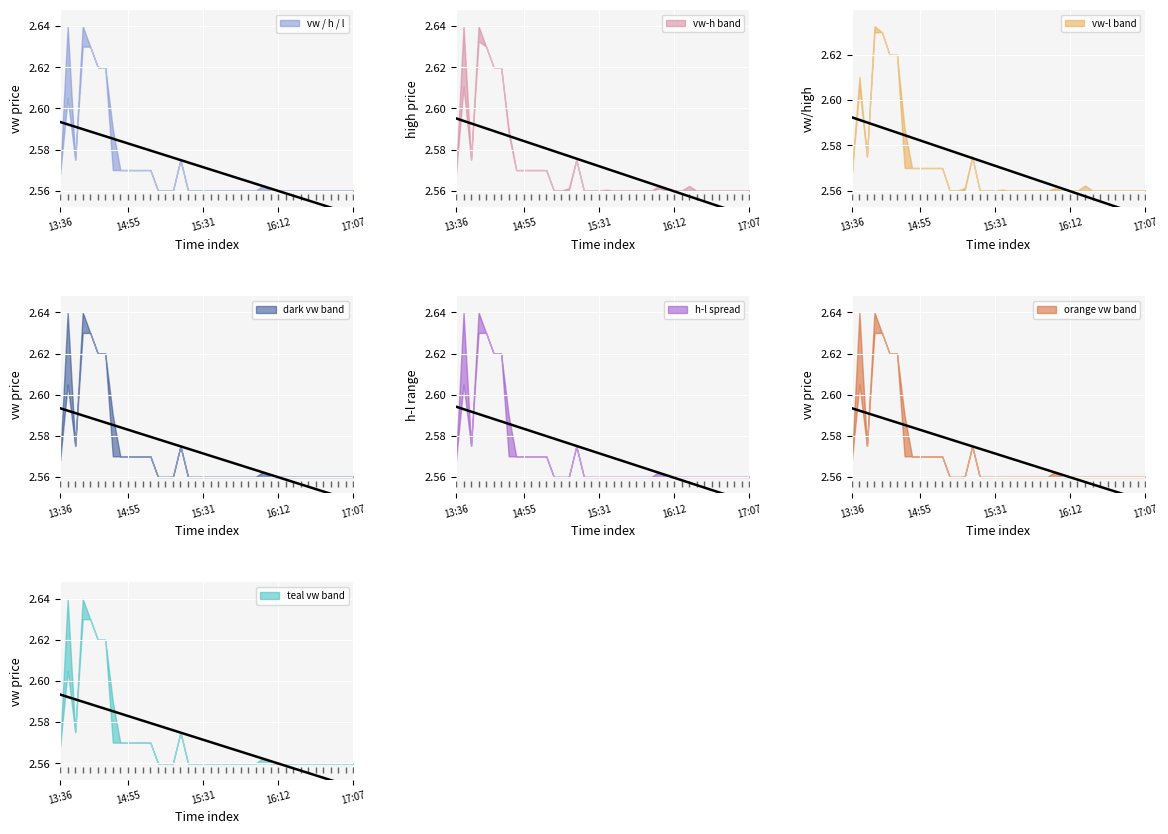

What is the label of the 39th point from the left?

17:00